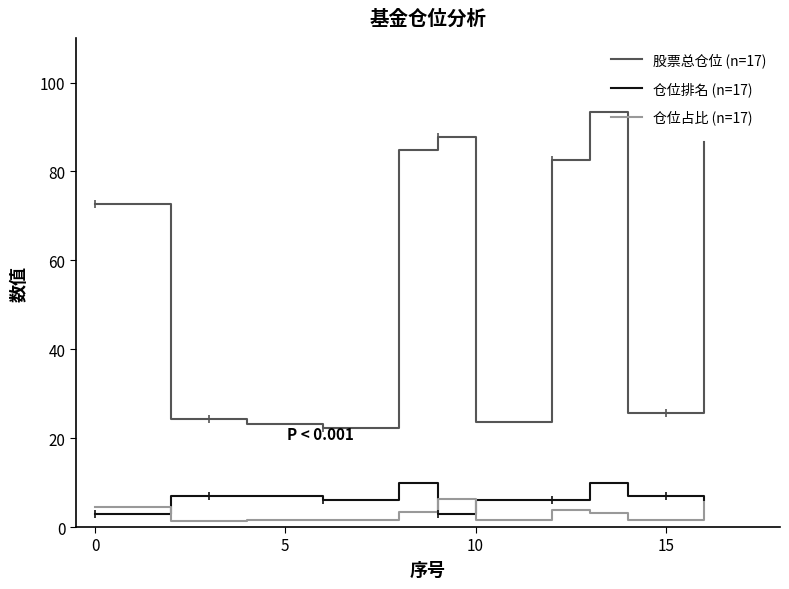

What is the maximum value shown in the chart?

93.4